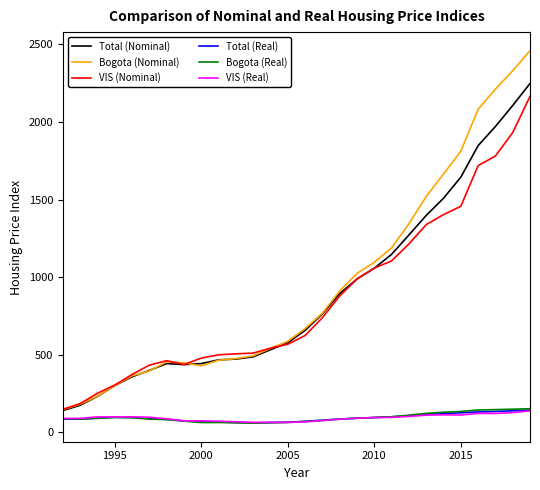

What is the smallest value displayed?

60.0